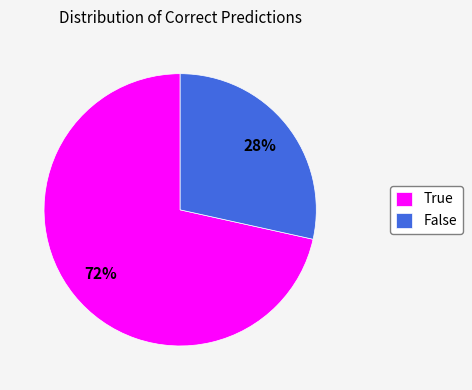

Does any single category account for the majority?

Yes